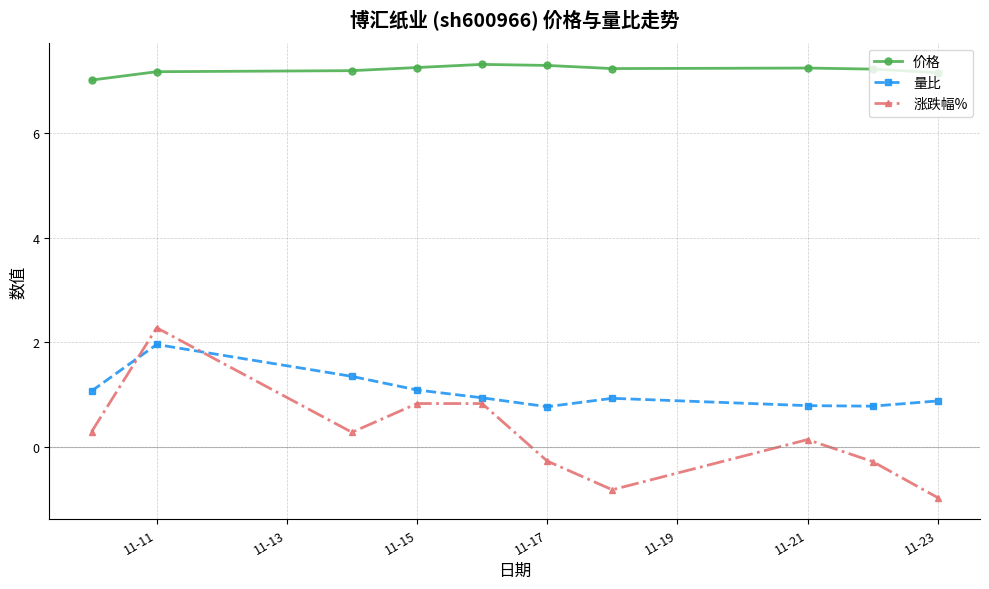

True or false: 价格 has more than 0 points higher than both neighbors.

True